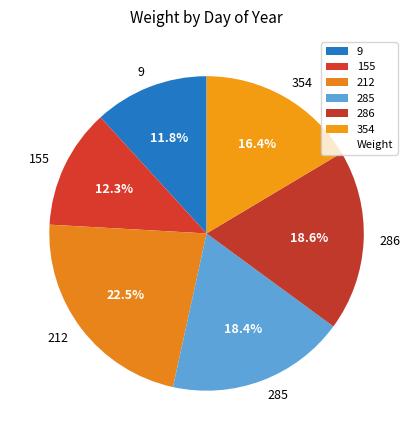

How much of the chart is everything except 354?

83.6%